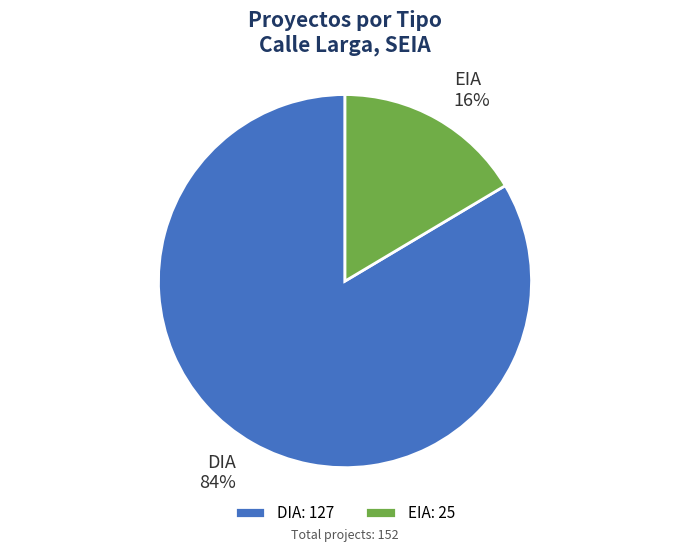

Rank the categories by value from lowest to highest.

EIA, DIA